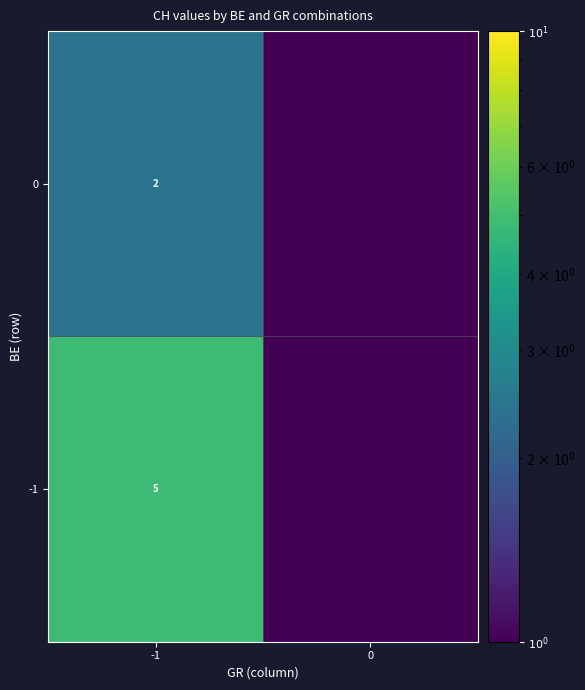

How many categories are shown in the chart?

2